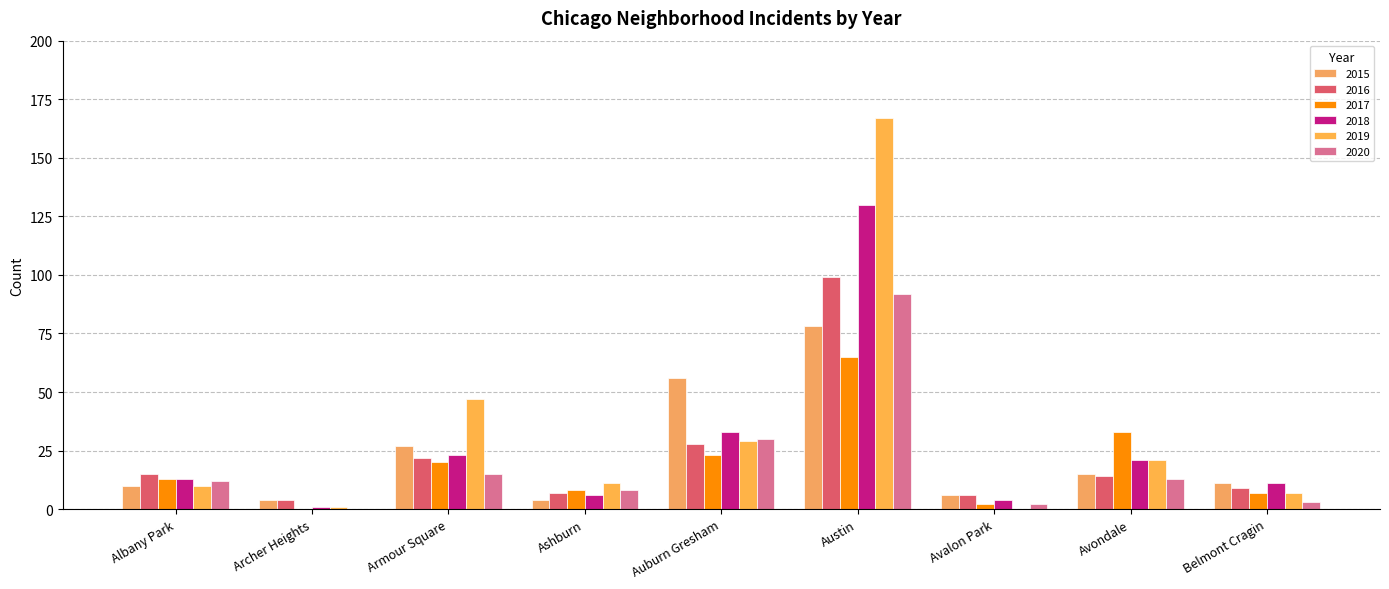

Reading left to right, what are all the values shown in this chart?

2015: Albany Park=10	Archer Heights=4	Armour Square=27	Ashburn=4	Auburn Gresham=56	Austin=78	Avalon Park=6	Avondale=15	Belmont Cragin=11
2016: Albany Park=15	Archer Heights=4	Armour Square=22	Ashburn=7	Auburn Gresham=28	Austin=99	Avalon Park=6	Avondale=14	Belmont Cragin=9
2017: Albany Park=13	Archer Heights=0	Armour Square=20	Ashburn=8	Auburn Gresham=23	Austin=65	Avalon Park=2	Avondale=33	Belmont Cragin=7
2018: Albany Park=13	Archer Heights=1	Armour Square=23	Ashburn=6	Auburn Gresham=33	Austin=130	Avalon Park=4	Avondale=21	Belmont Cragin=11
2019: Albany Park=10	Archer Heights=1	Armour Square=47	Ashburn=11	Auburn Gresham=29	Austin=167	Avalon Park=0	Avondale=21	Belmont Cragin=7
2020: Albany Park=12	Archer Heights=0	Armour Square=15	Ashburn=8	Auburn Gresham=30	Austin=92	Avalon Park=2	Avondale=13	Belmont Cragin=3